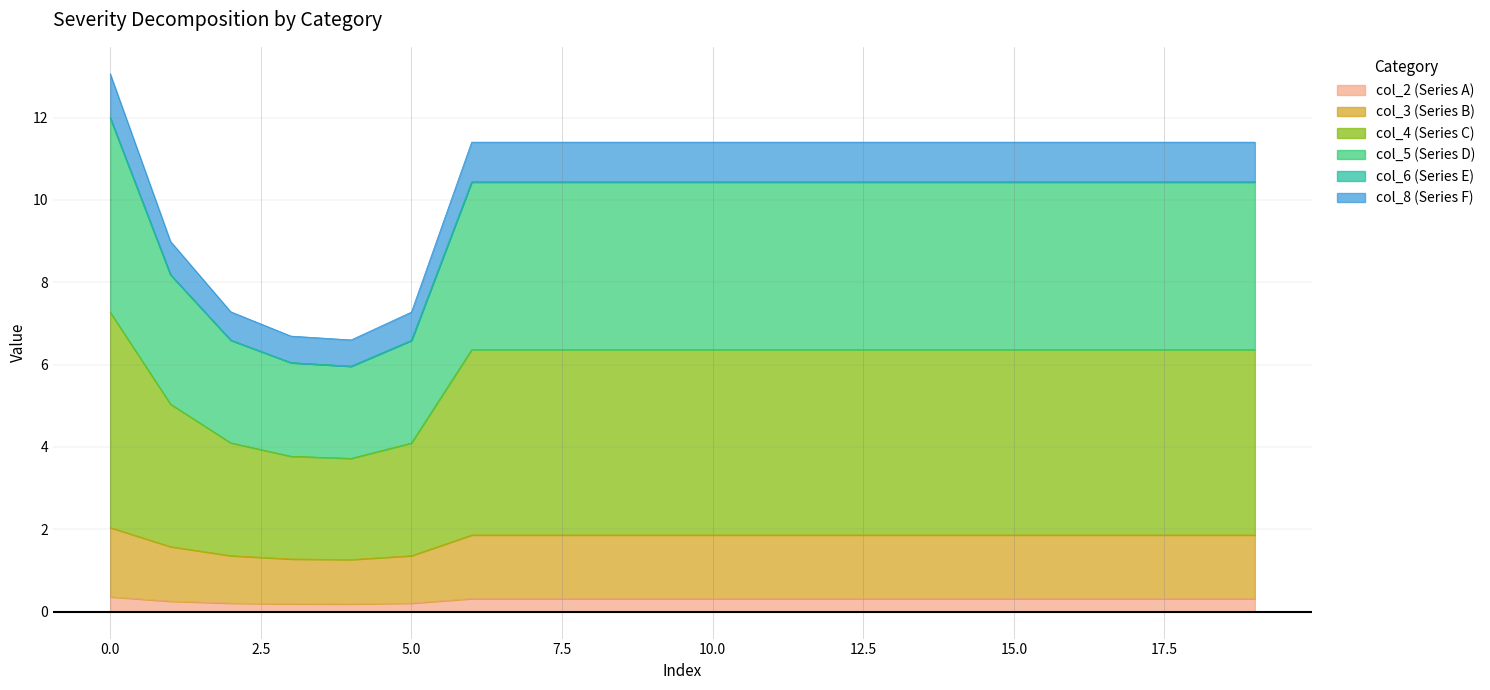

What is the highest value of the col_2 (Series A) series?

0.4